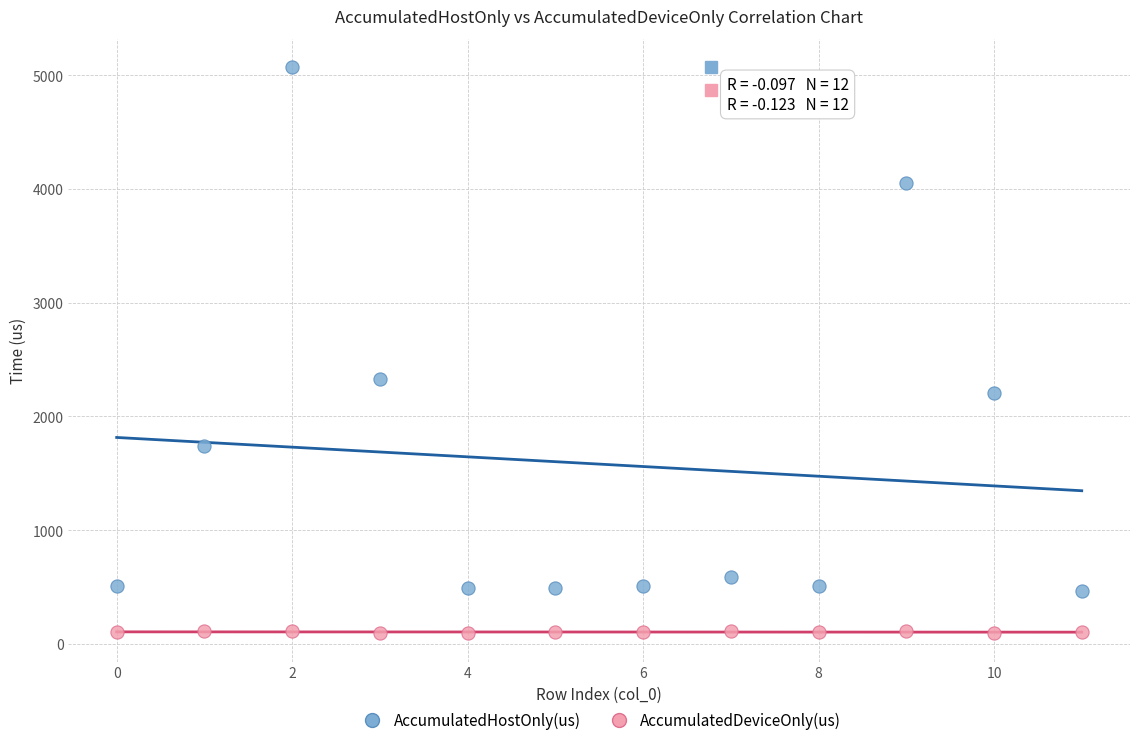

Across all data points, what is the range of Y values (max minus min)?

4978.5